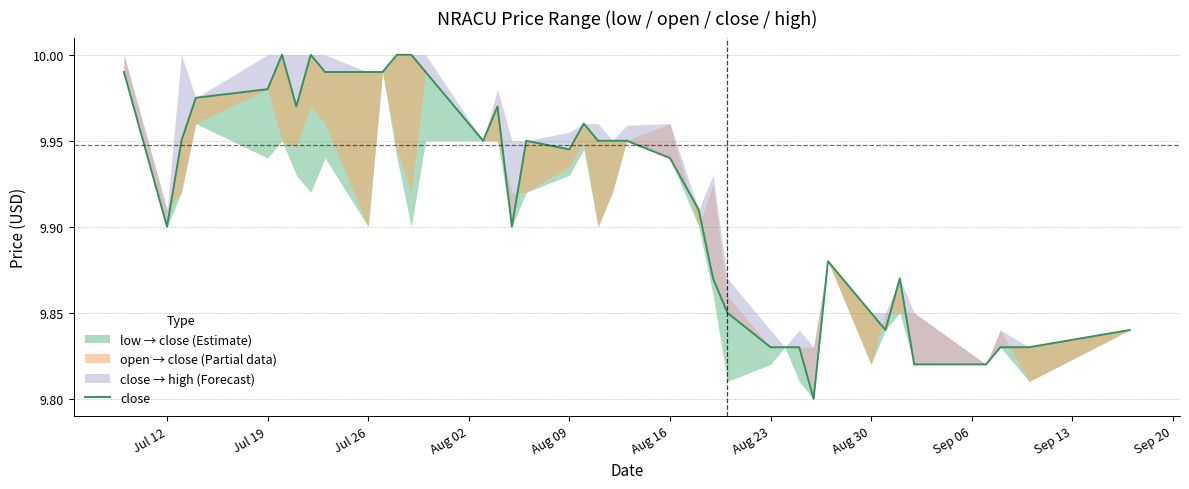

Does the chart display data point markers on the line(s)?

No